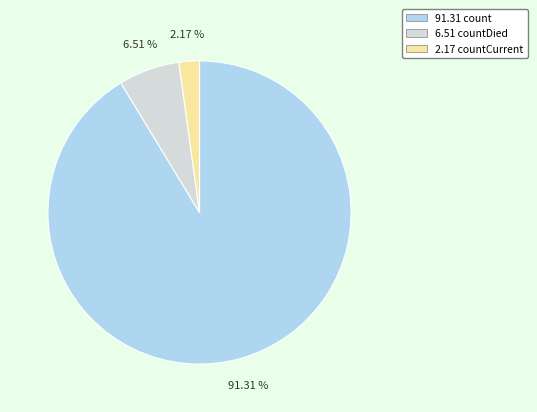

Is there a majority slice in this chart?

Yes